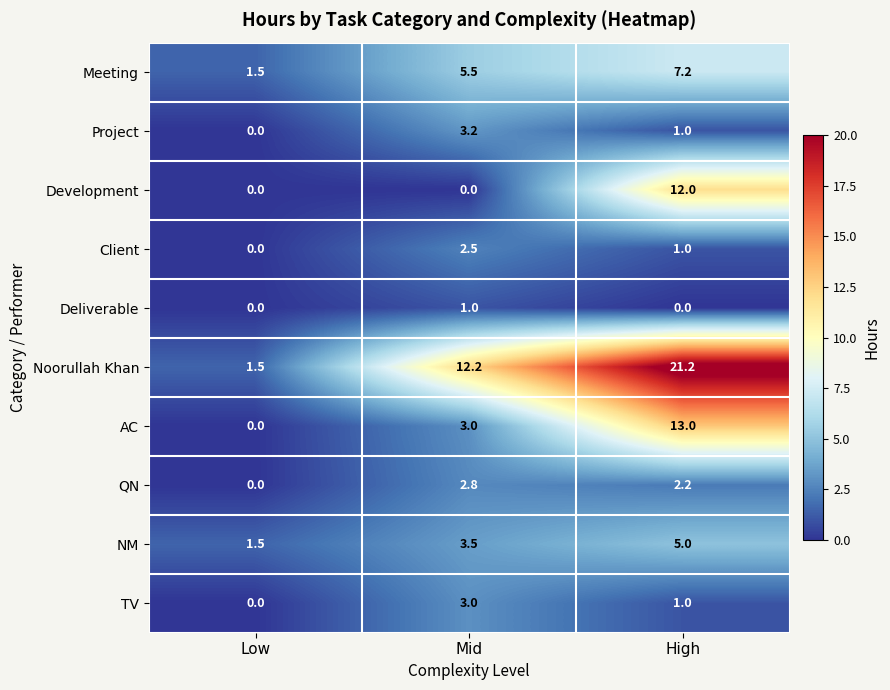

Is it true that Noorullah Khan equals 21.2 at High?

True